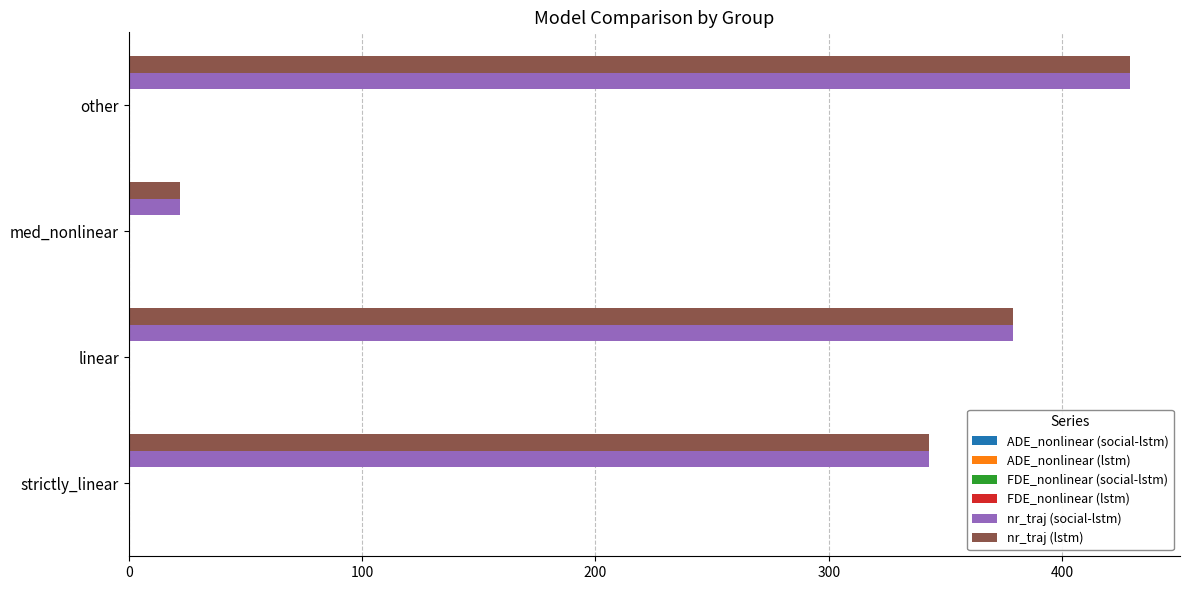

The nr_traj (social-lstm) series shows 343.0 at strictly_linear. True or false?

True